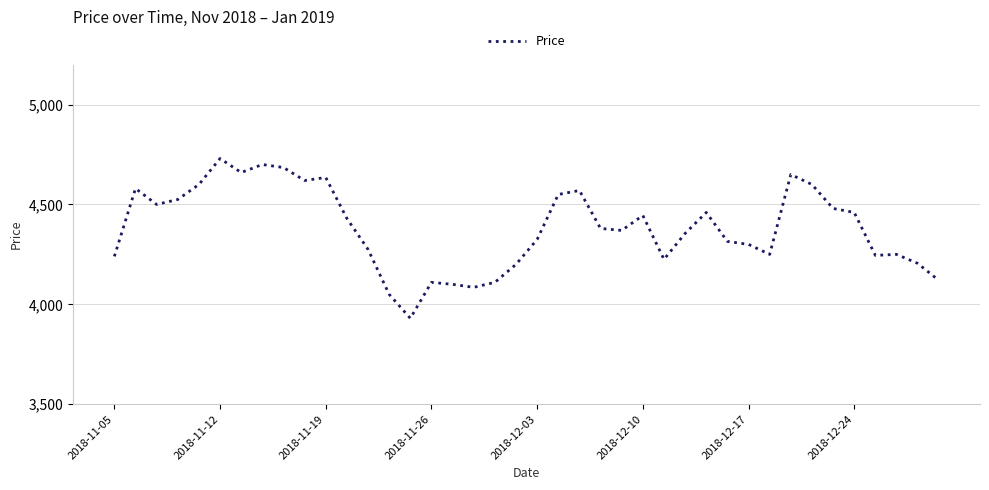

What is the greatest value displayed?

4730